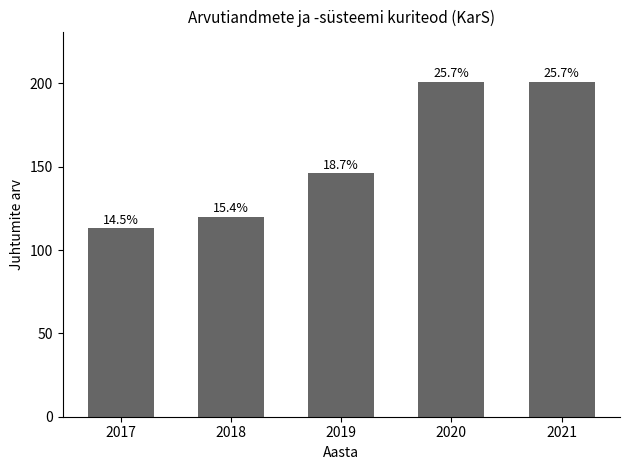

Are the bars horizontal?

No